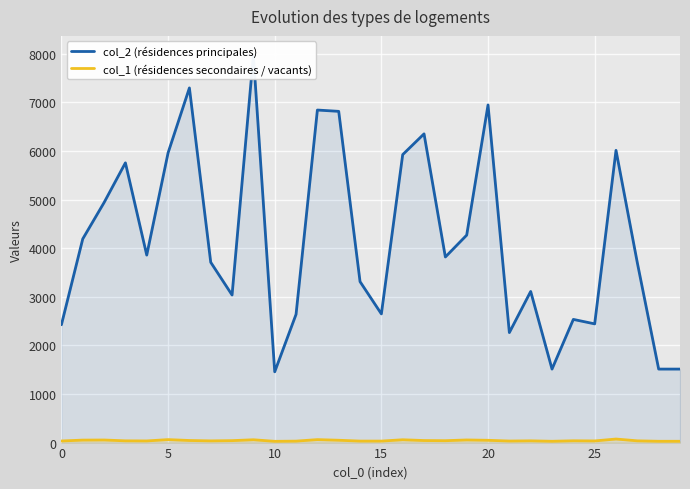

What is the label of the 20th point from the right?

10